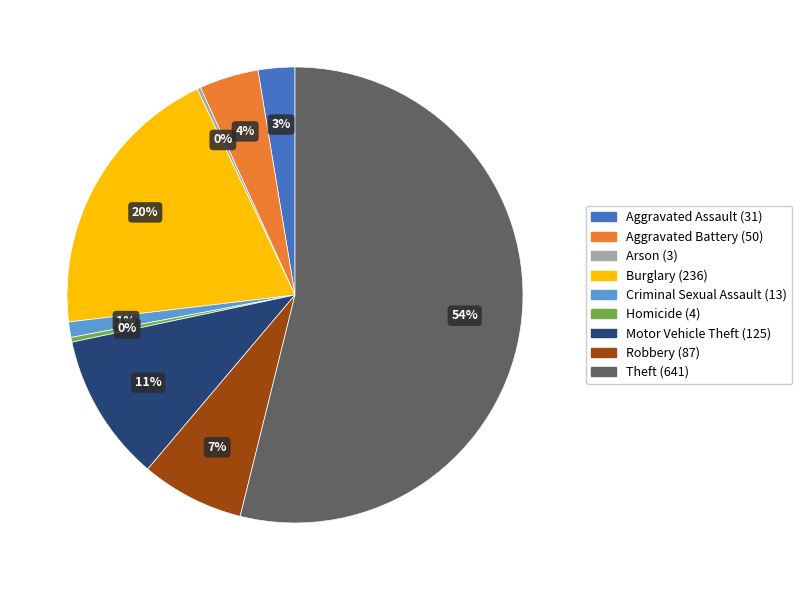

Is it true that Aggravated Battery is 4% of the pie?

True